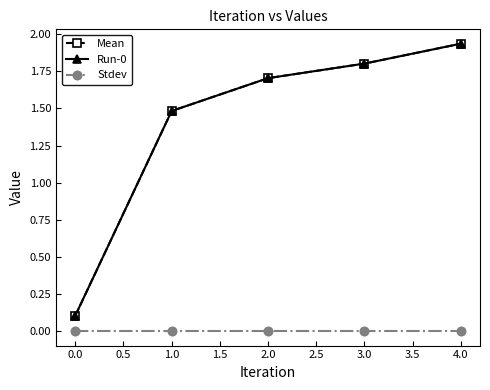

Is this an area chart (filled region under the line)?

No